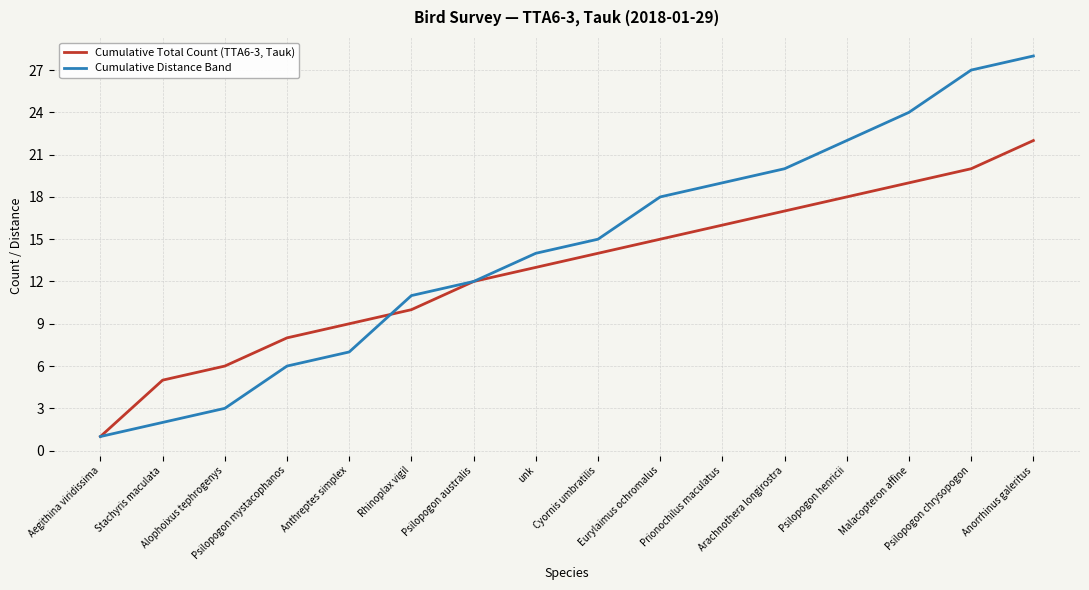

Reading left to right, what are all the values shown in this chart?

Cumulative Total Count (TTA6-3, Tauk): 1	5	6	8	9	10	12	13	14	15	16	17	18	19	20	22
Cumulative Distance Band: 1	2	3	6	7	11	12	14	15	18	19	20	22	24	27	28